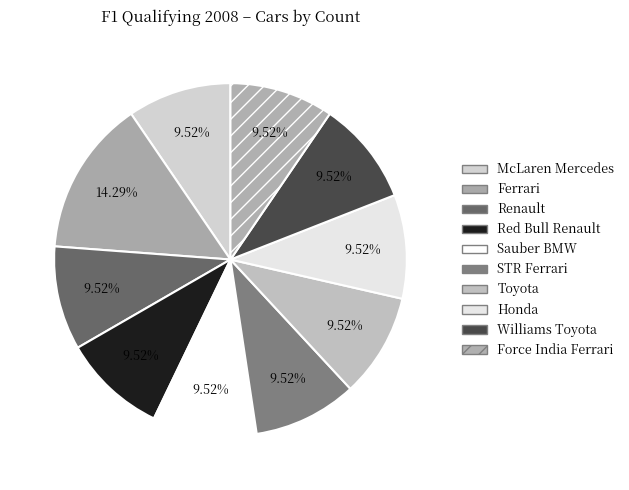

What percentage is the Williams Toyota slice, to the nearest percent?

10%